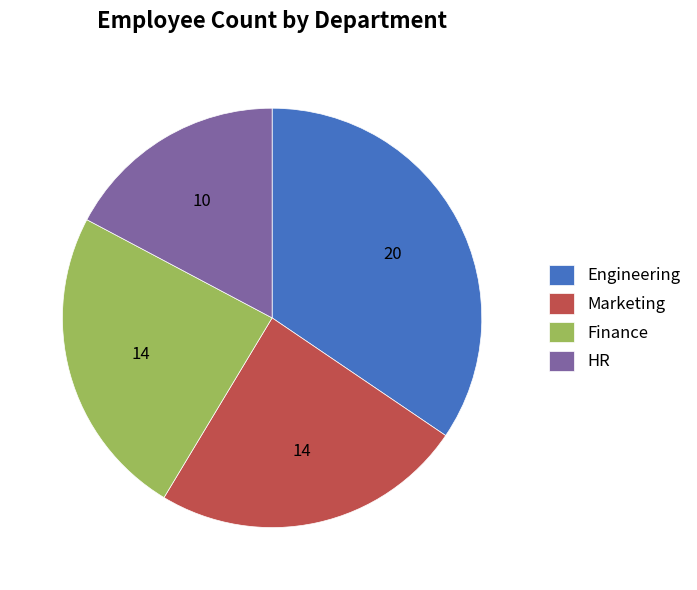

Count the number of slices in the pie.

4